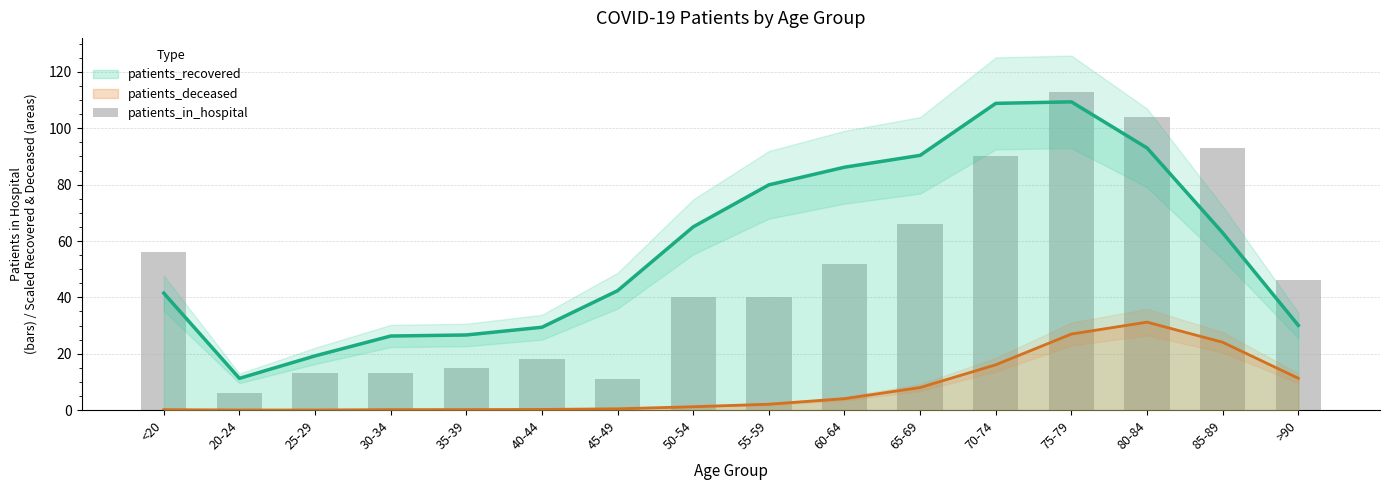

List the labels in order of value, smallest first.

20-24, 45-49, 25-29, 30-34, 35-39, 40-44, 50-54, 55-59, >90, 60-64, <20, 65-69, 70-74, 85-89, 80-84, 75-79